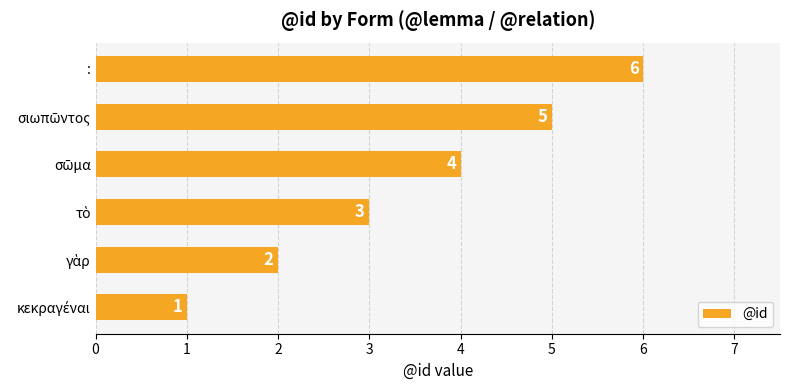

What is the minimum value shown in the chart?

1